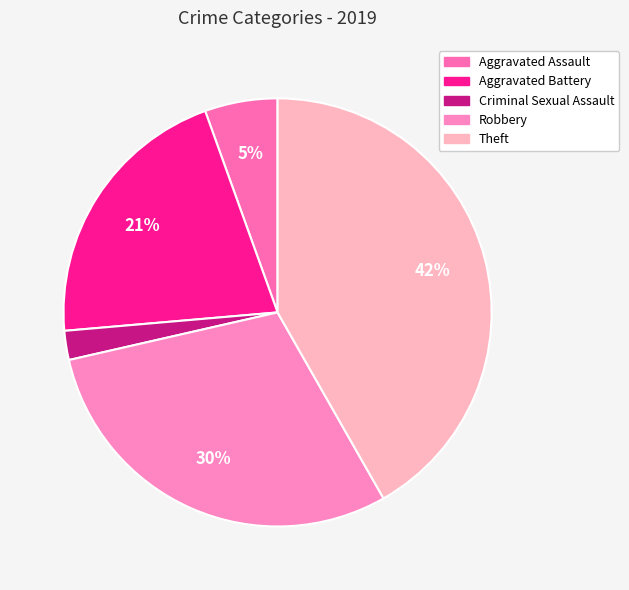

To the nearest percent, what portion does Criminal Sexual Assault represent?

2%